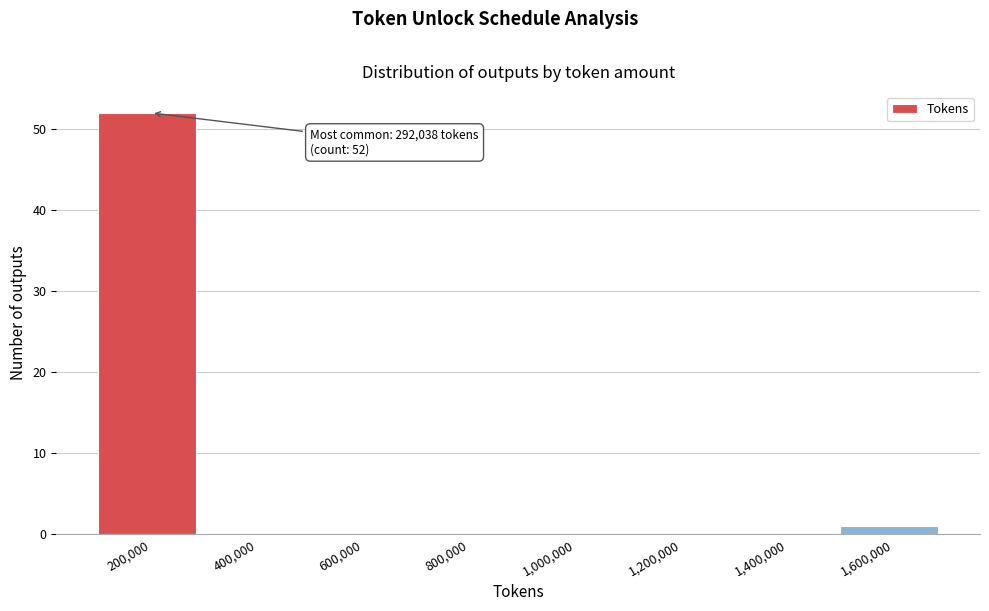

Reading left to right, transcribe all the data shown in this chart.

200,000=52	400,000=0	600,000=0	800,000=0	1,000,000=0	1,200,000=0	1,400,000=0	1,600,000=1